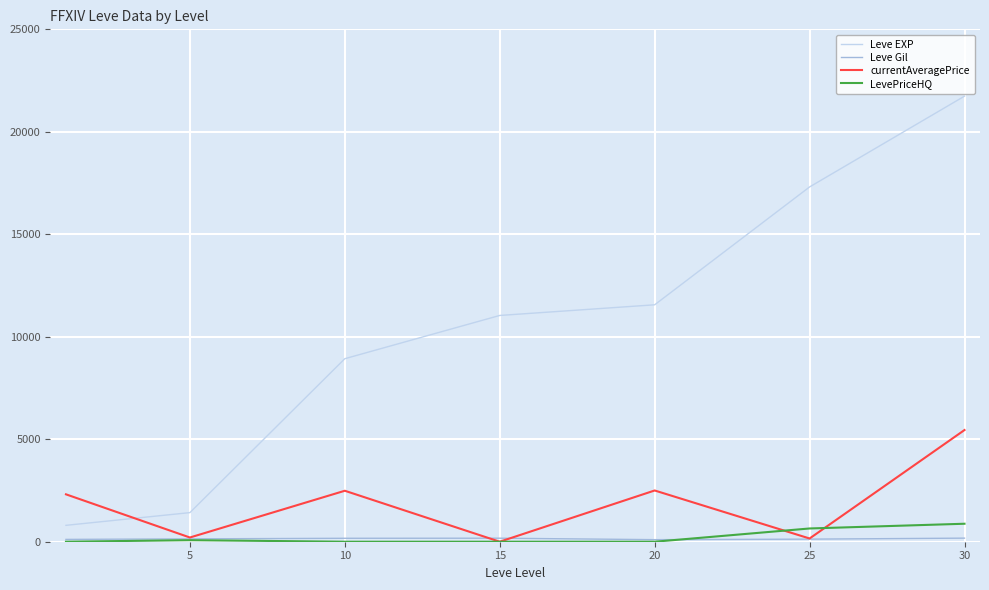

How many intersections are there between currentAveragePrice and Leve EXP?

1